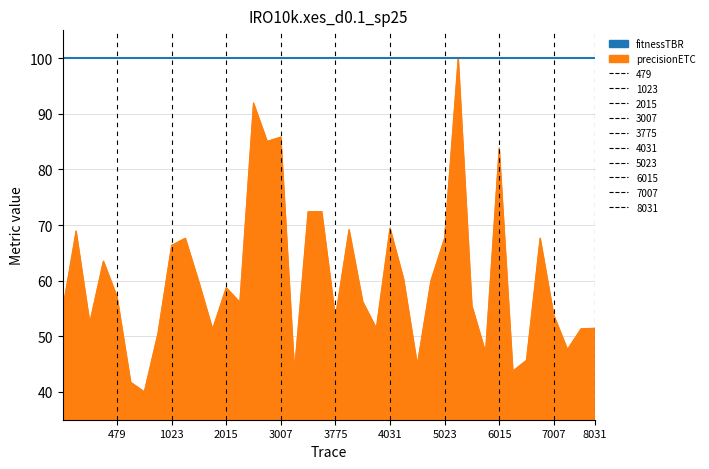

List the series in order of their overall mean, lowest first.

precisionETC, fitnessTBR